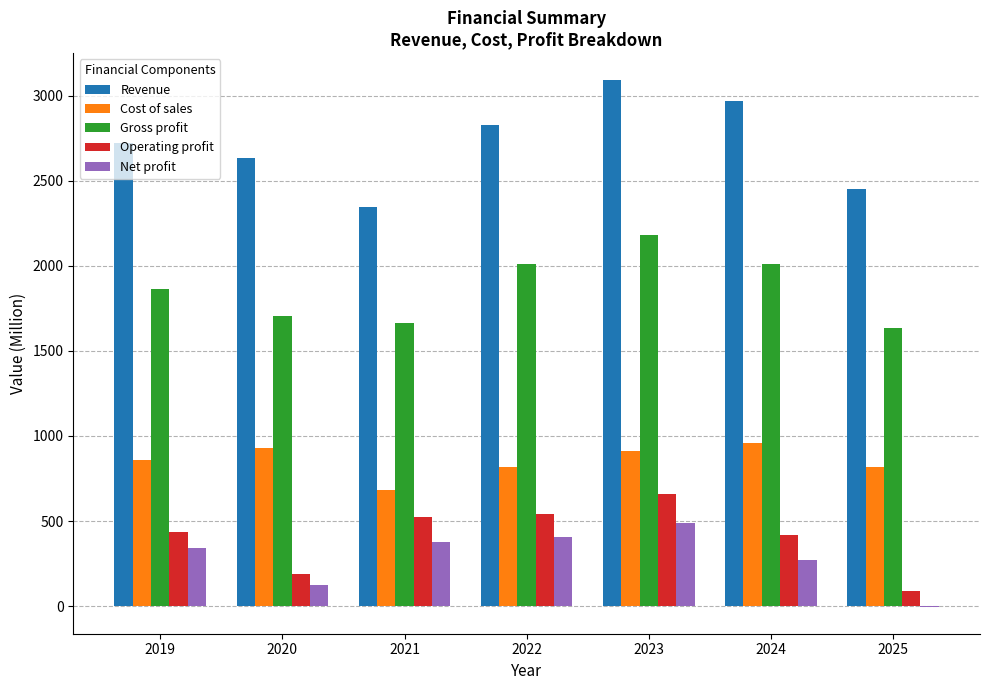

Is it true that Net profit equals 830.0 at 2023?

False